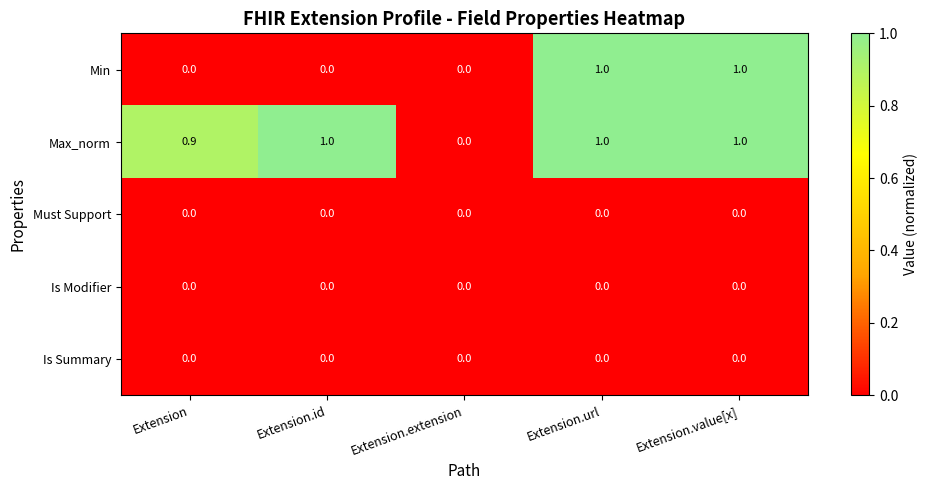

Which series changed the most between Extension.id and Extension.value[x]?

Min